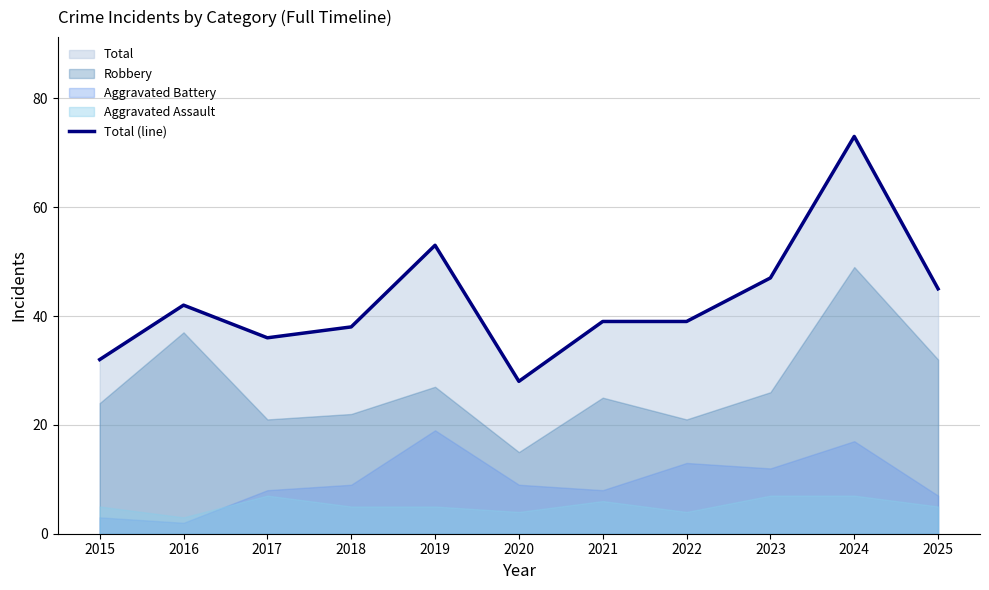

Is it true that the value at 2022 is 64?

False